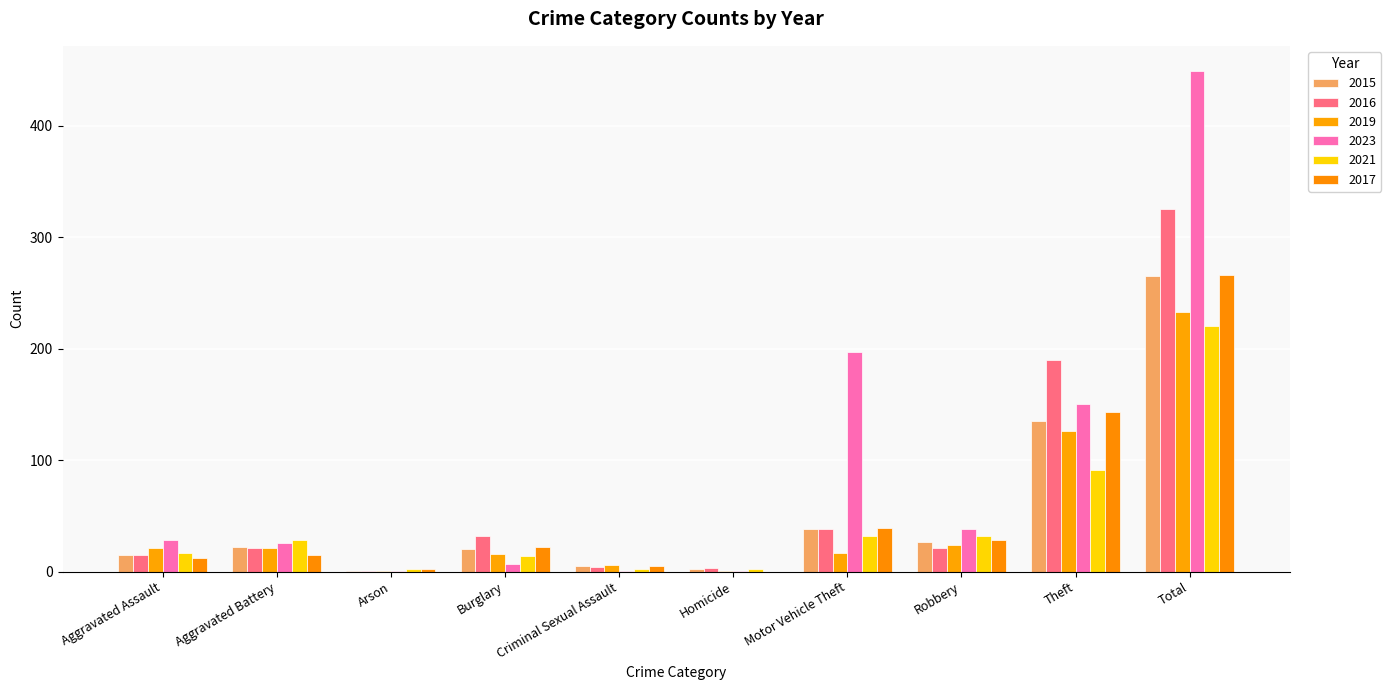

How many groups of bars are there?

10